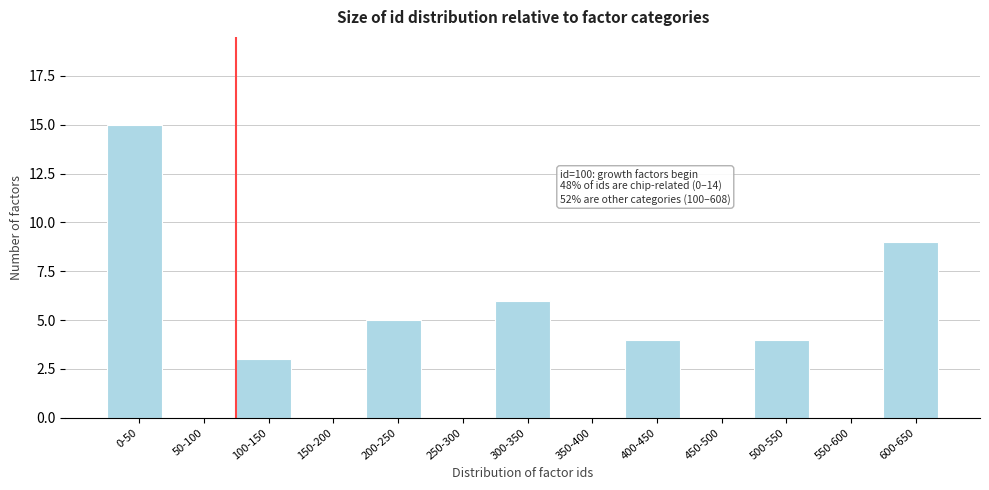

Reading left to right, list all the values displayed in this chart.

0-50=15	50-100=0	100-150=3	150-200=0	200-250=5	250-300=0	300-350=6	350-400=0	400-450=4	450-500=0	500-550=4	550-600=0	600-650=9